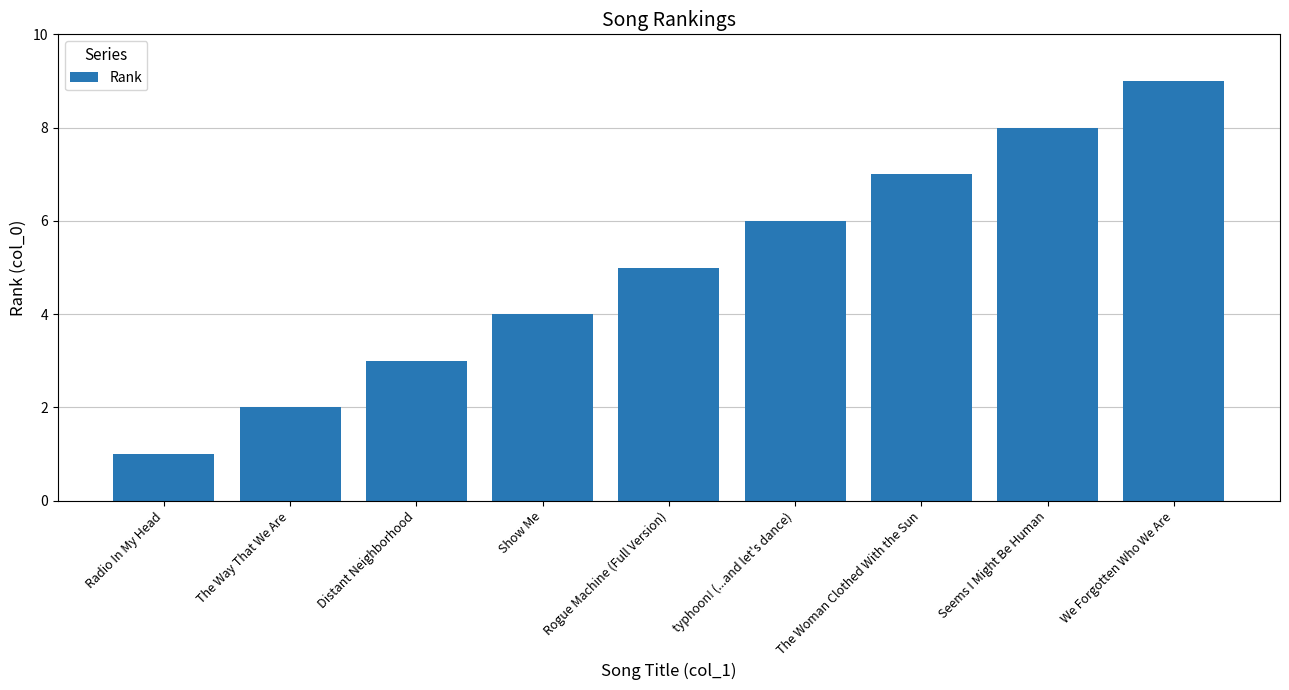

What is the difference between the maximum and minimum values?

8